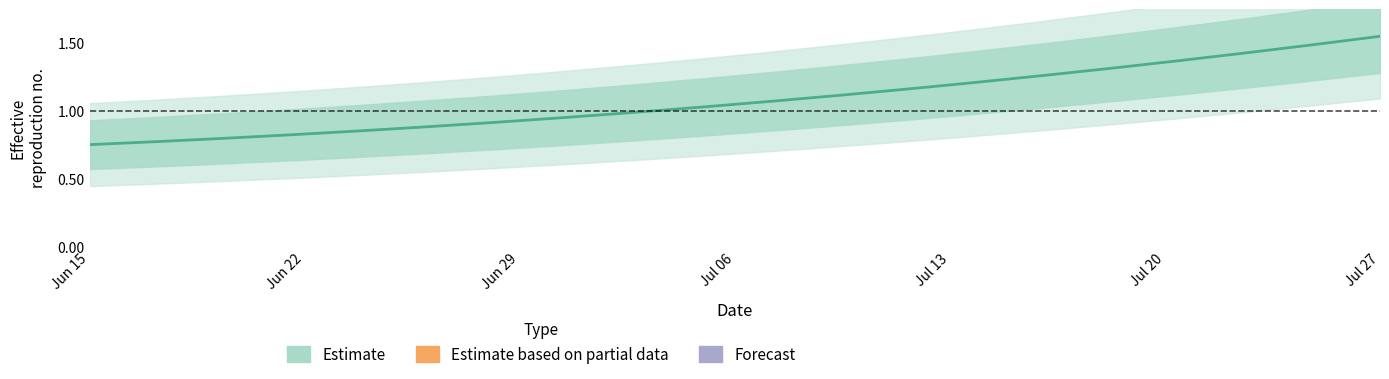

How many values are below 1?

9